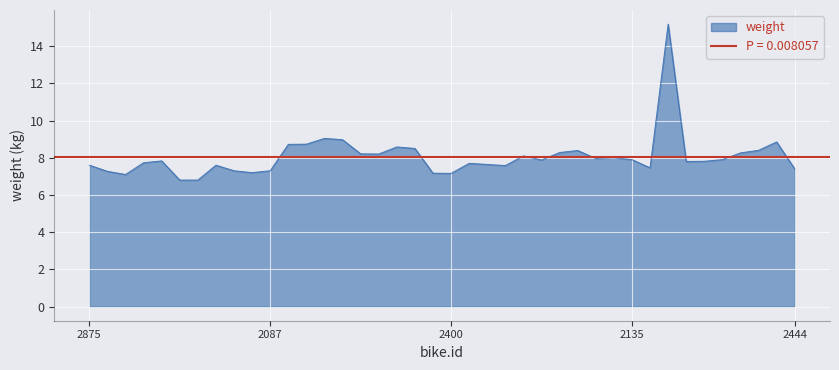

List the labels in order of value, largest first.

2486, 2393, 2385, 2655, 2386, 2394, 2391, 2383, 2778, 2396, 2507, 2656, 2392, 2384, 2185, 2186, 2508, 2135, 2779, 2388, 2877, 2657, 2658, 2876, 2398, 2397, 2875, 2086, 2509, 2182, 2444, 2088, 2087, 2873, 2120, 2399, 2400, 2874, 2225, 2091